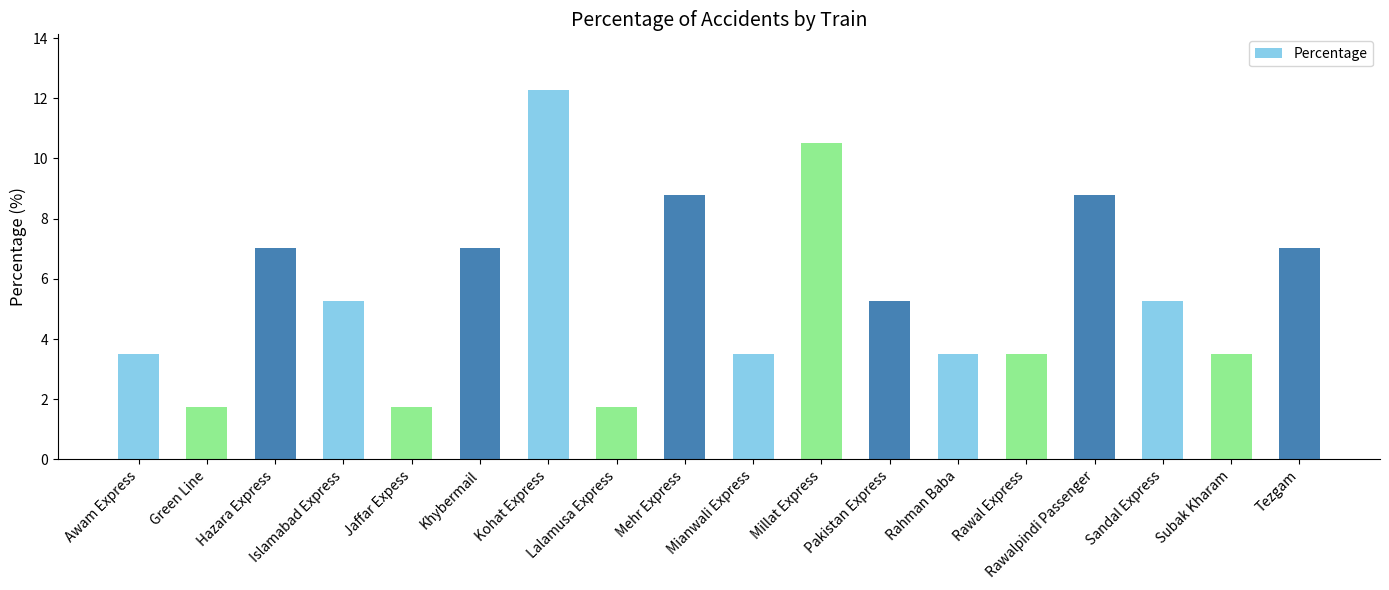

How many values are below 5?

8